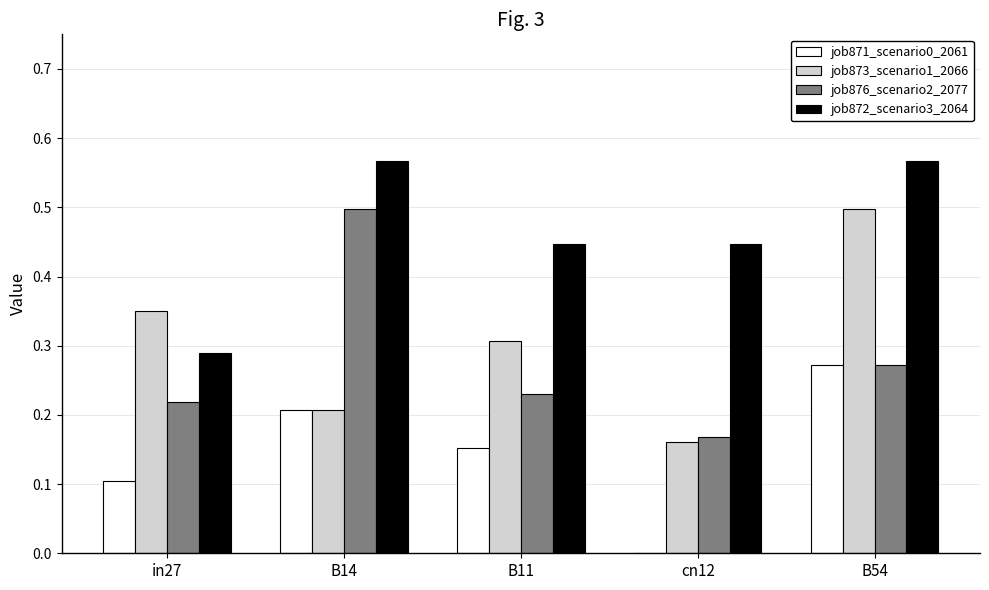

Are the bars grouped side by side (vs. stacked)?

Yes